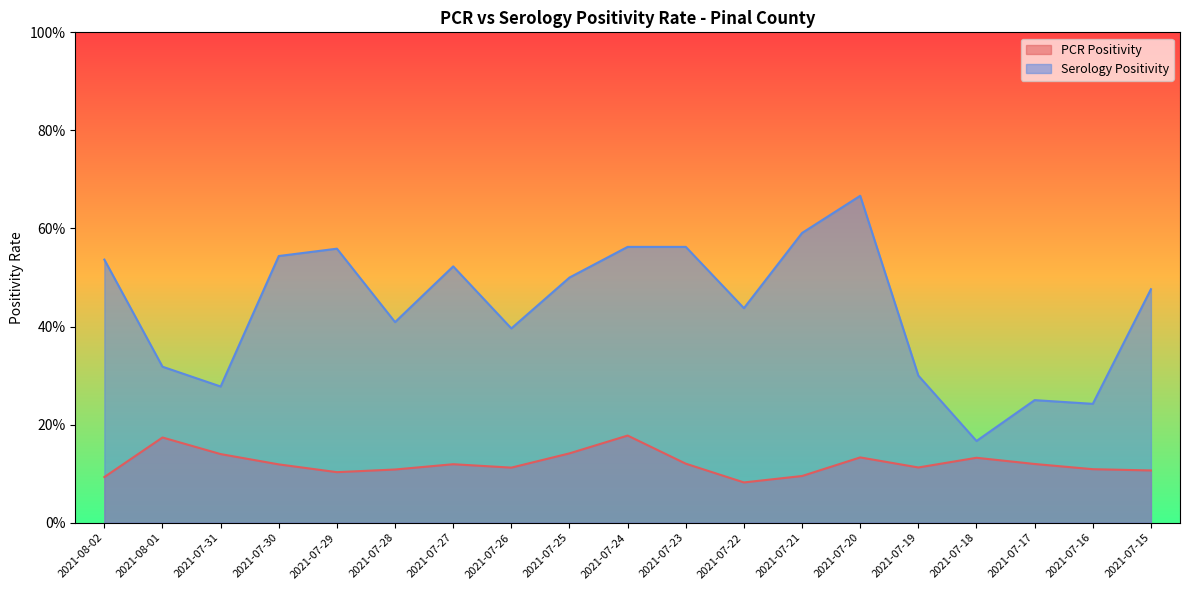

Which series has the largest total across all categories?

Serology Positivity